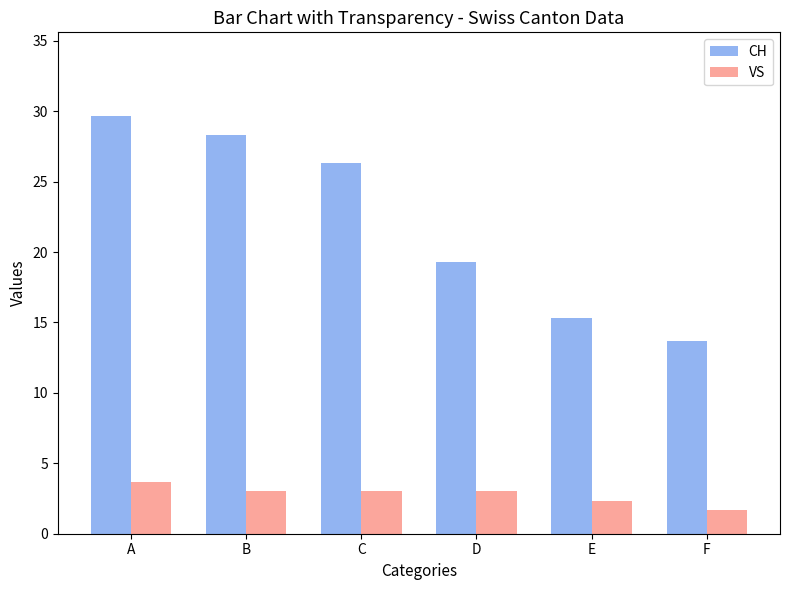

Is it true that CH equals 46.2 at C?

False